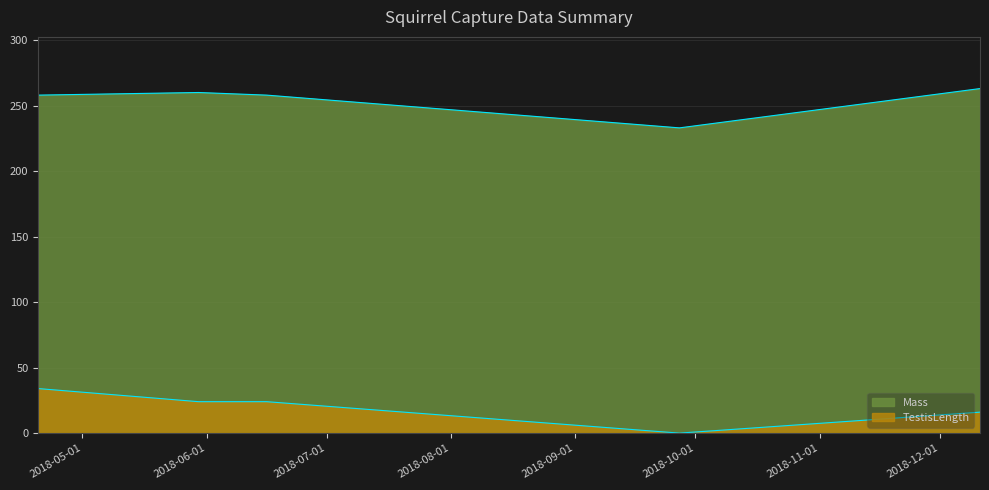

Which series has the largest total across all categories?

Mass